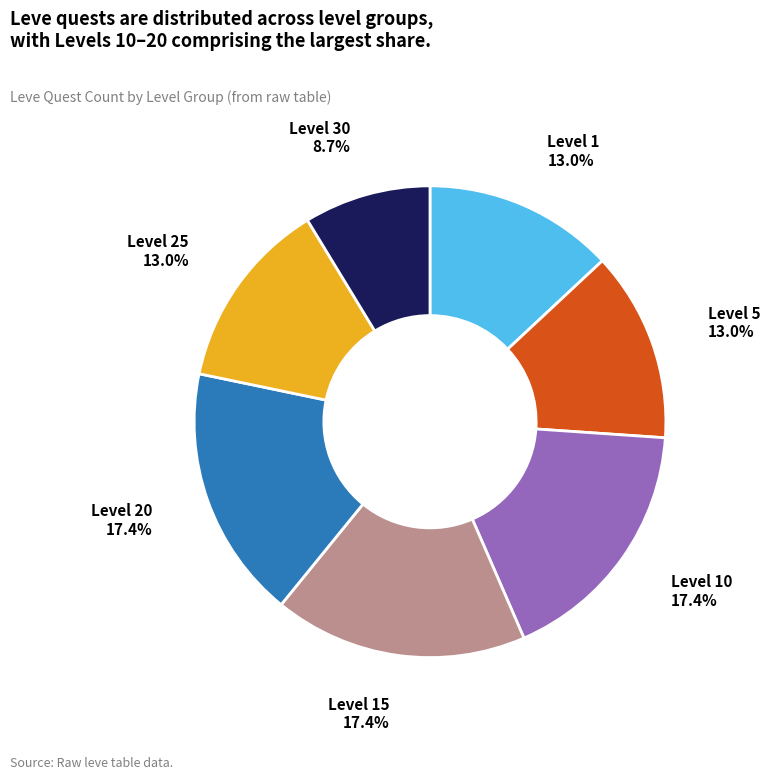

To the nearest percent, what portion does Level 15 represent?

17%